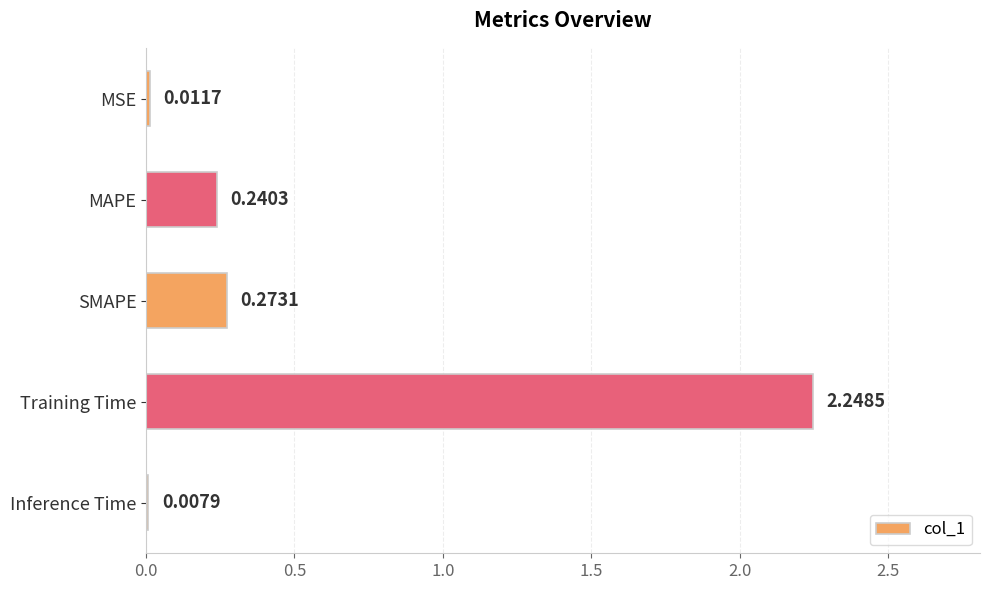

Which label corresponds to the largest value in the chart?

Training Time